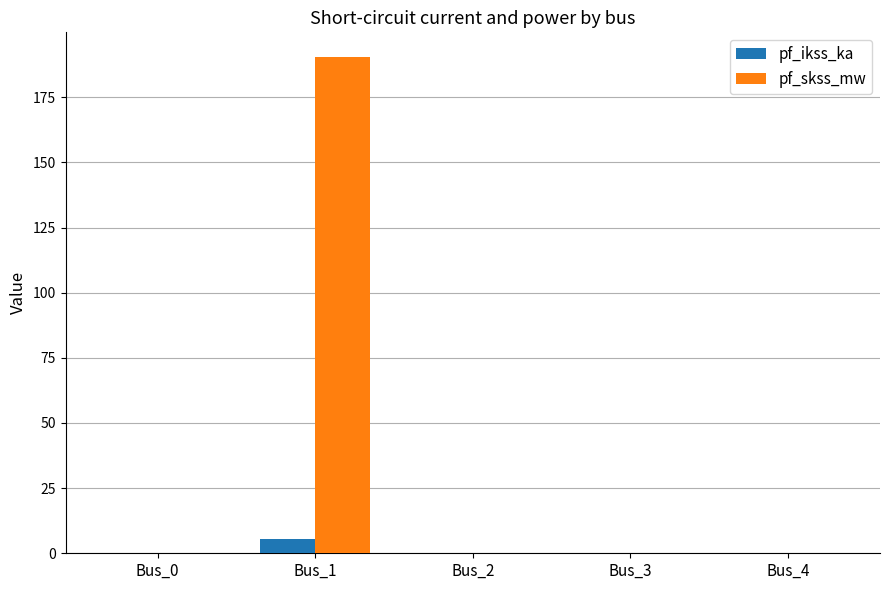

Between Bus_0 and Bus_1, which series saw the biggest shift?

pf_skss_mw